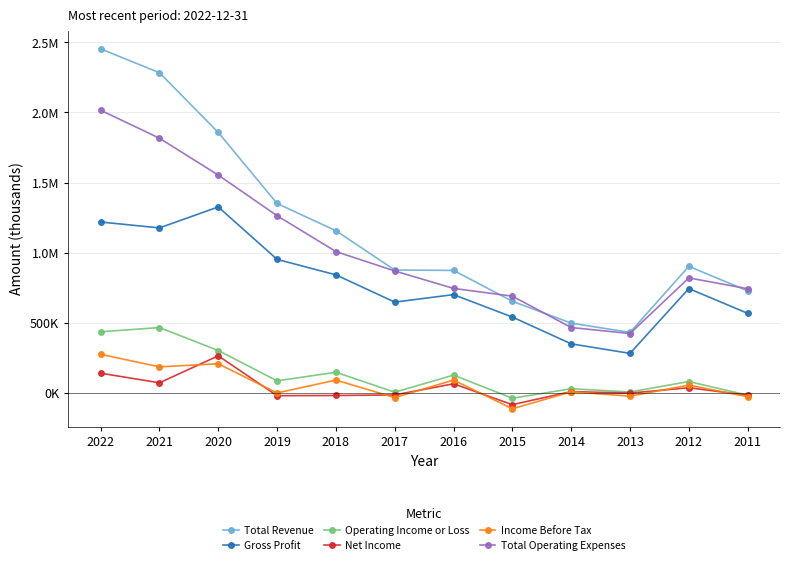

Does the chart display data point markers on the line(s)?

Yes